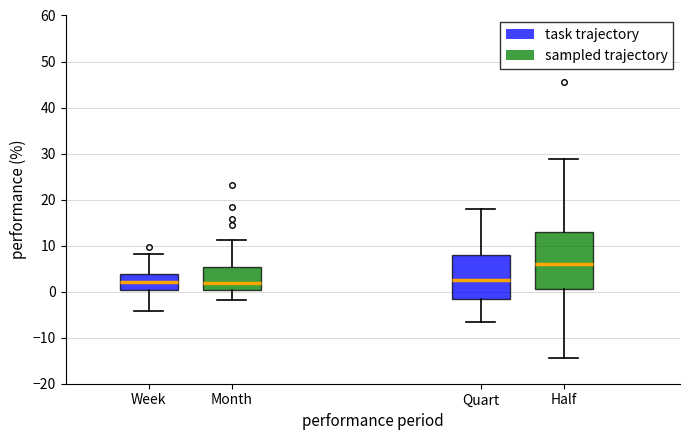

Where does the lower whisker of the box for Week end on the y-axis? The values are not printed on the chart, so give them approximately, as read against the axis.

-4